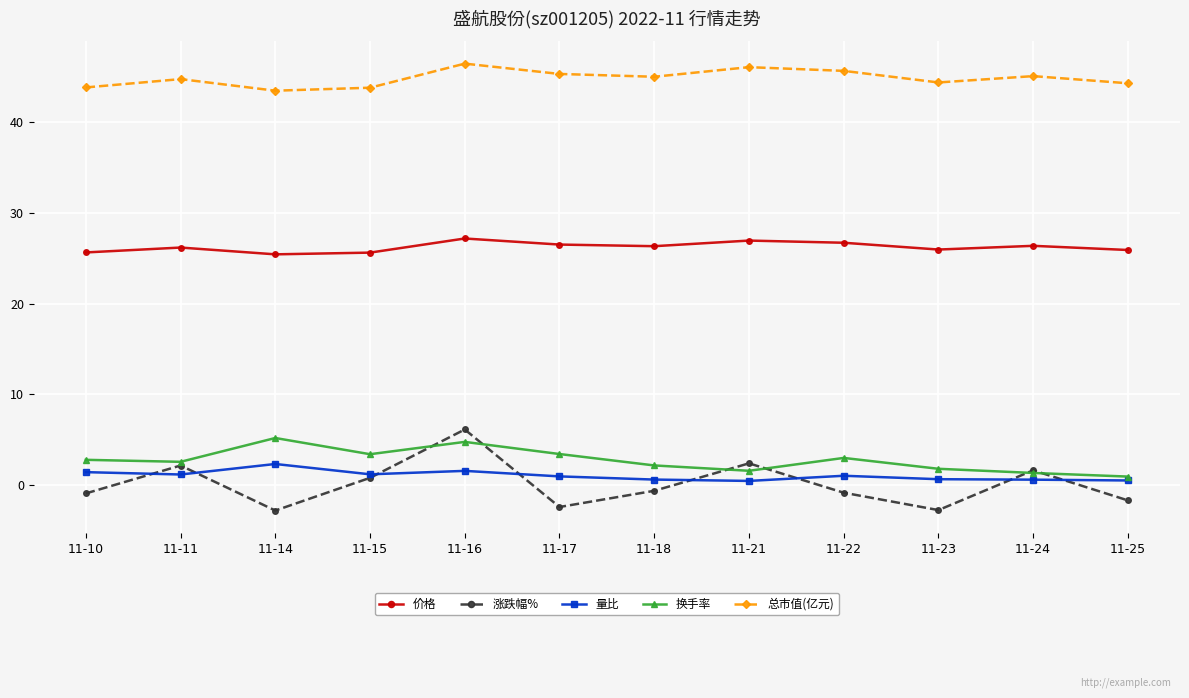

The value of 涨跌幅% at 11-17 is -2.5. True or false?

True